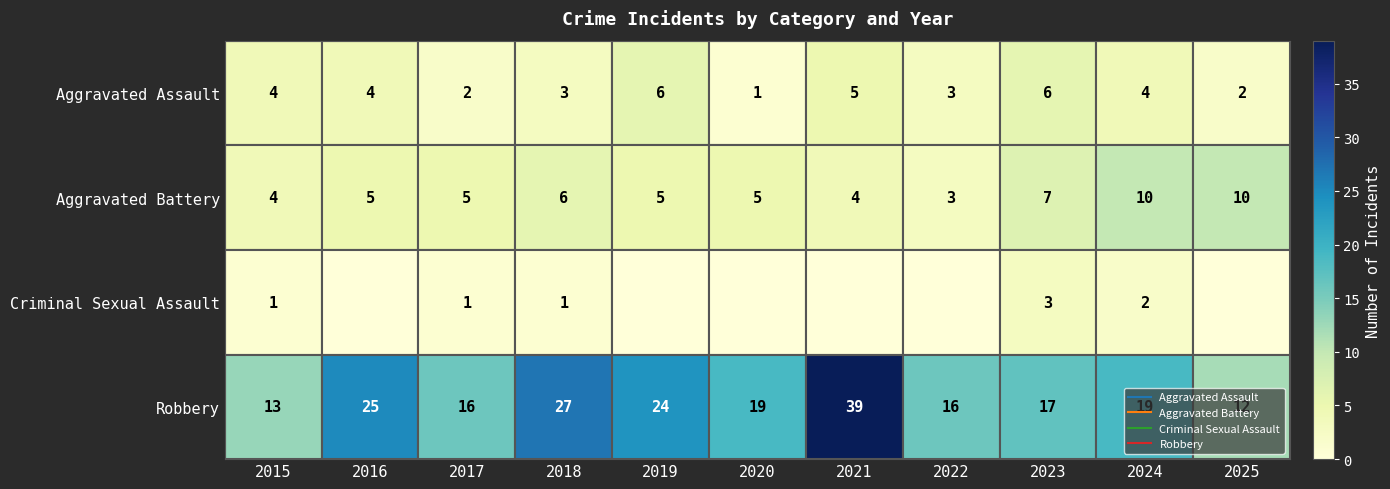

Rank the series at 2022 from highest to lowest value.

Robbery, Aggravated Assault, Aggravated Battery, Criminal Sexual Assault